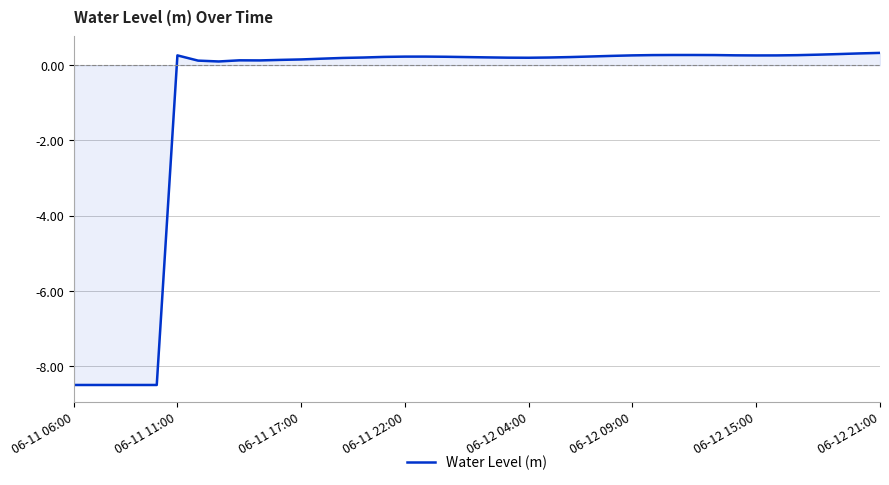

Does the chart display data point markers on the line(s)?

No